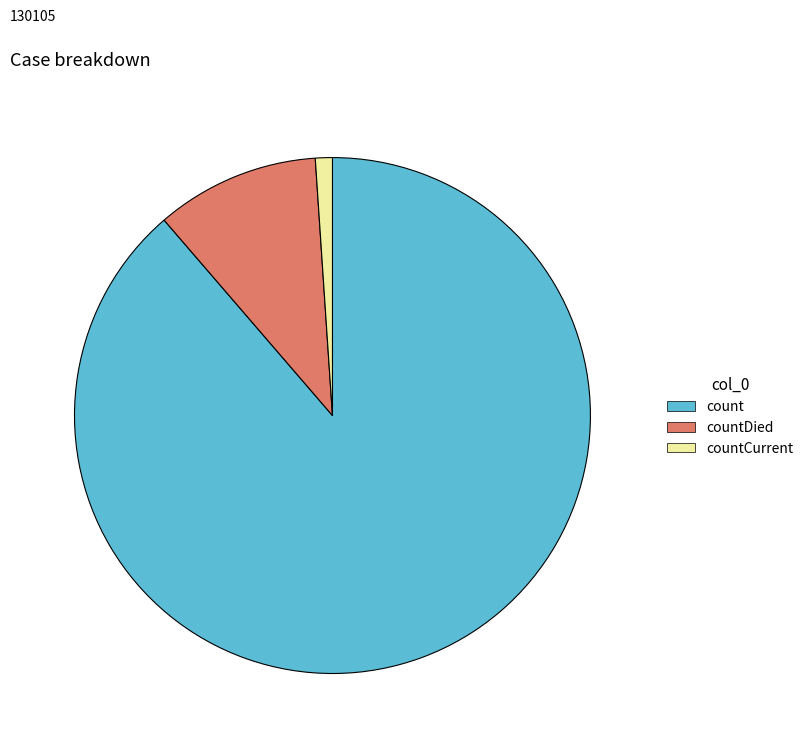

The count slice represents 89% of the pie. True or false?

True